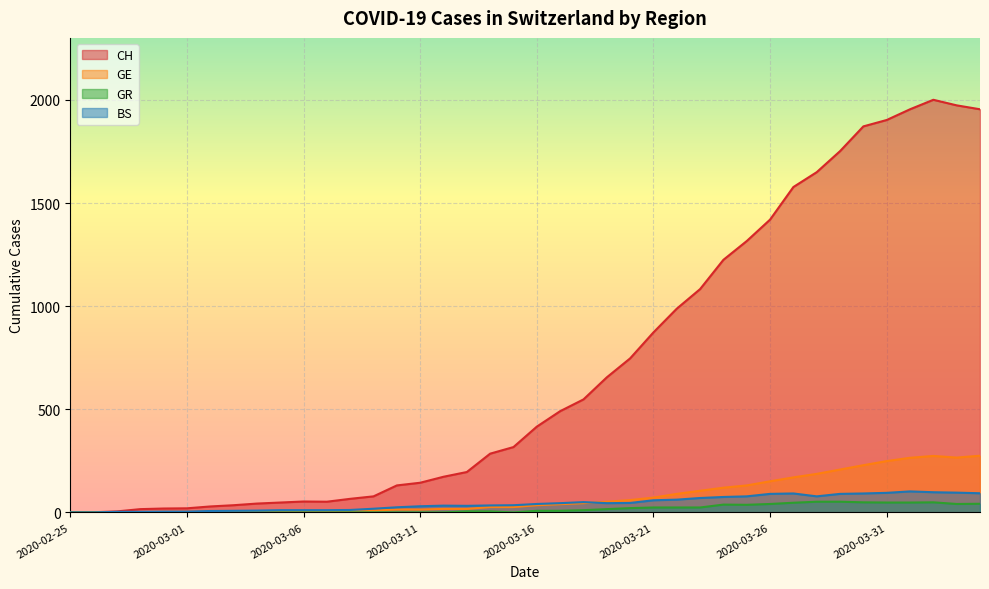

Between 2020-03-07 and 2020-03-19, which series saw the biggest shift?

CH